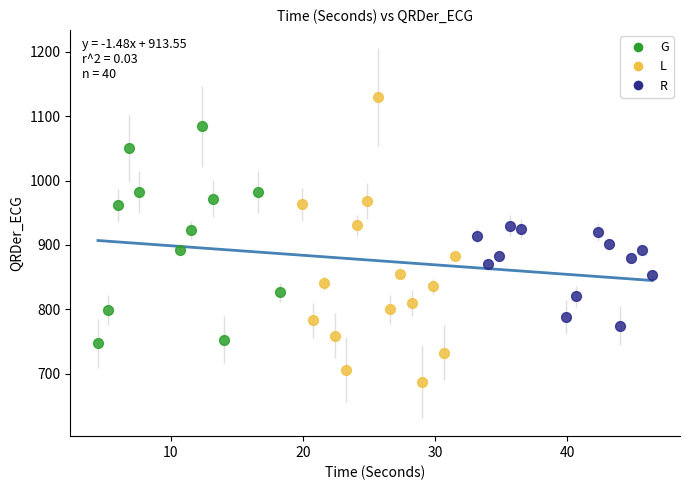

Which series reaches the minimum Y coordinate?

L